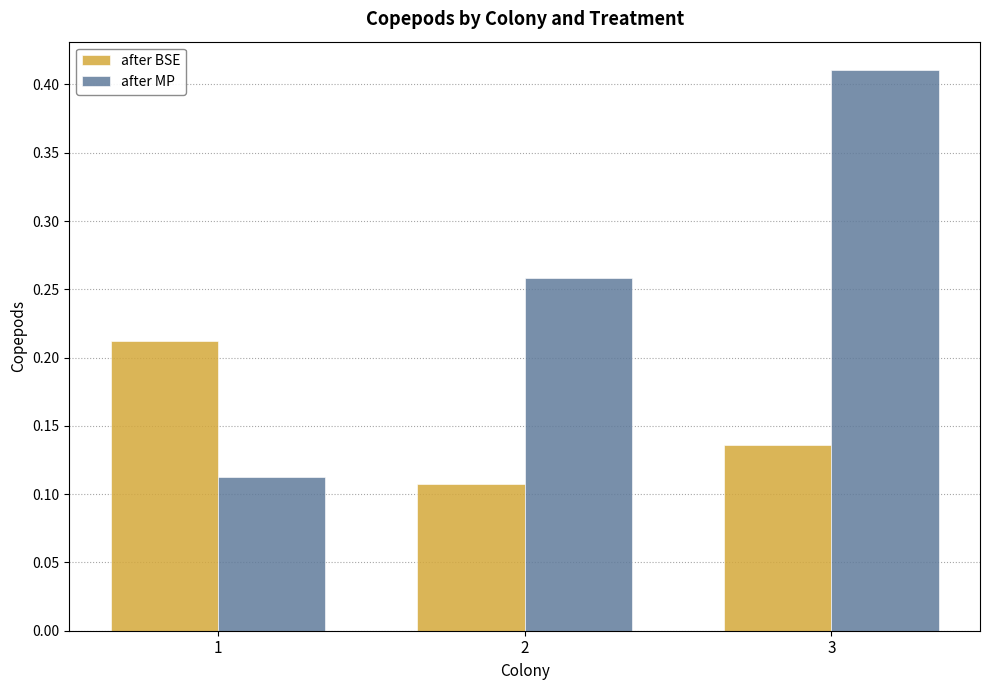

Which series has the widest spread of values?

after MP